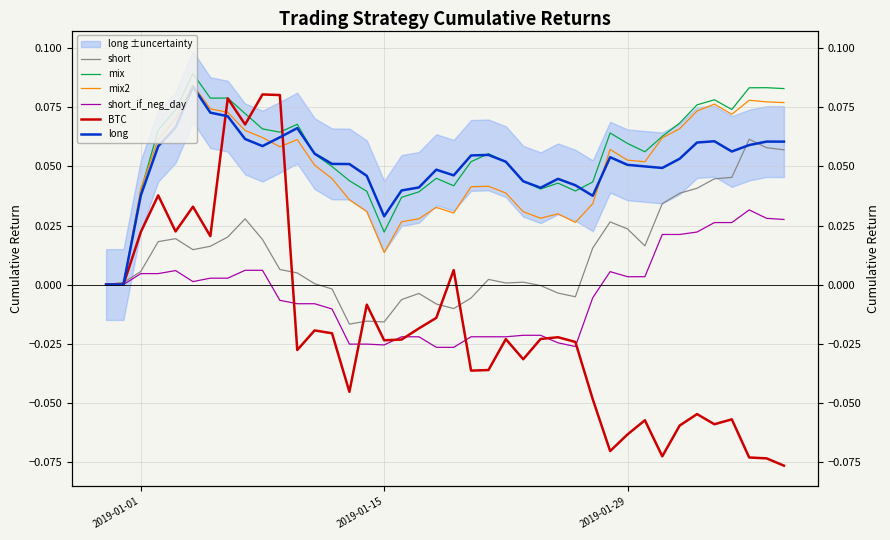

What is the smallest value displayed?

-0.1